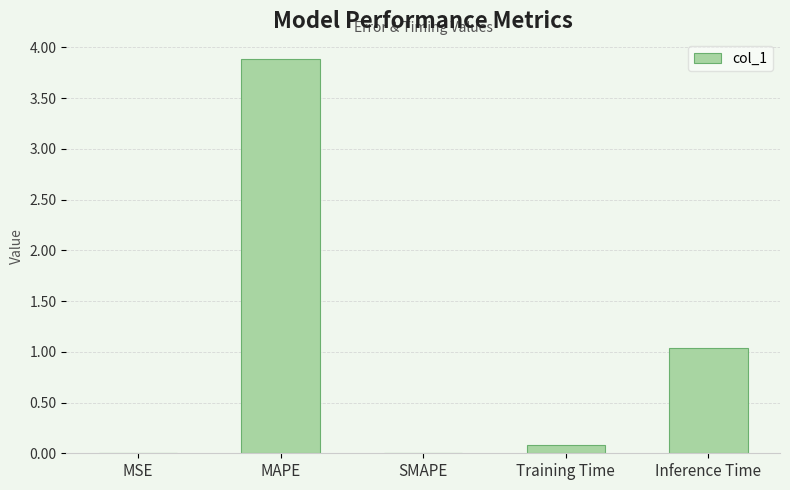

The chart shows a value of 2.7 at SMAPE. True or false?

False